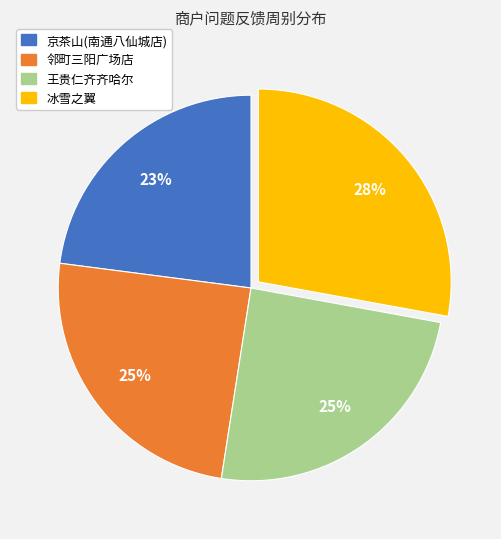

Is it true that 邻町三阳广场店 is 25% of the pie?

True